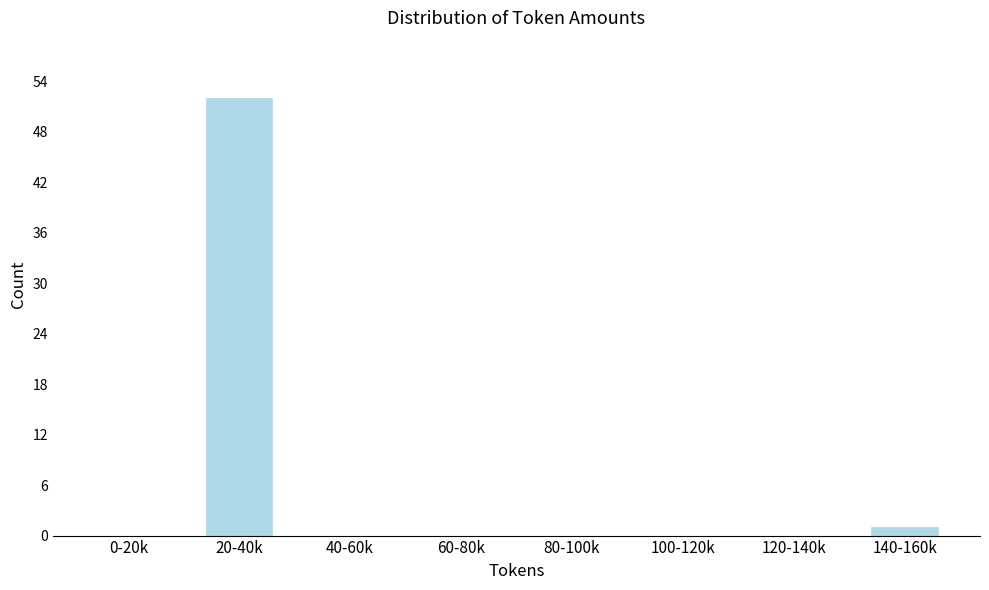

Reading right to left, extract all data points from this chart.

140-160k=1	120-140k=0	100-120k=0	80-100k=0	60-80k=0	40-60k=0	20-40k=52	0-20k=0